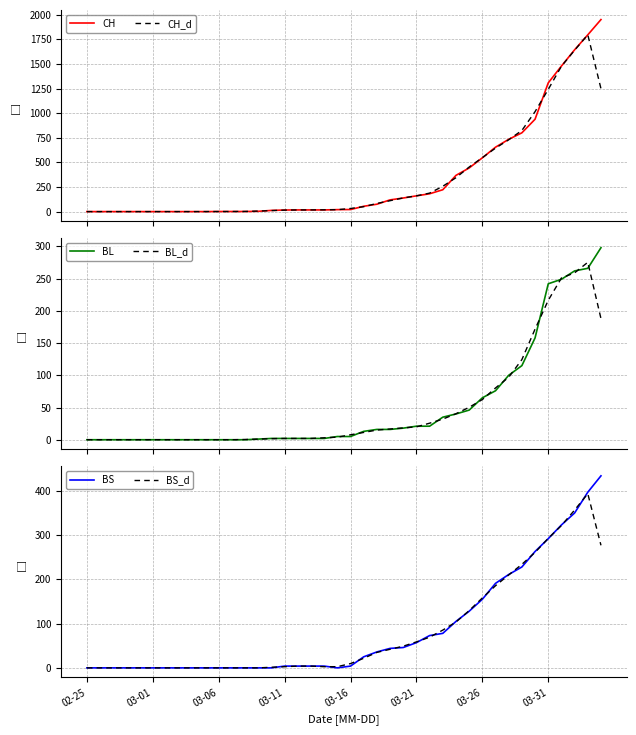

The value of BS at 03-01 is 276.5. True or false?

False